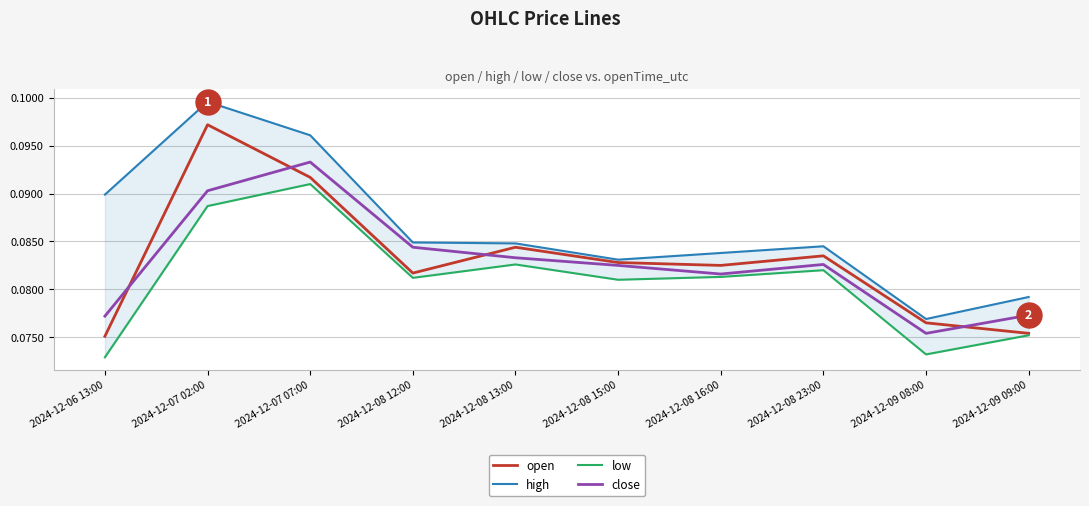

What is the value of the high point at the 10th from the left?

0.1